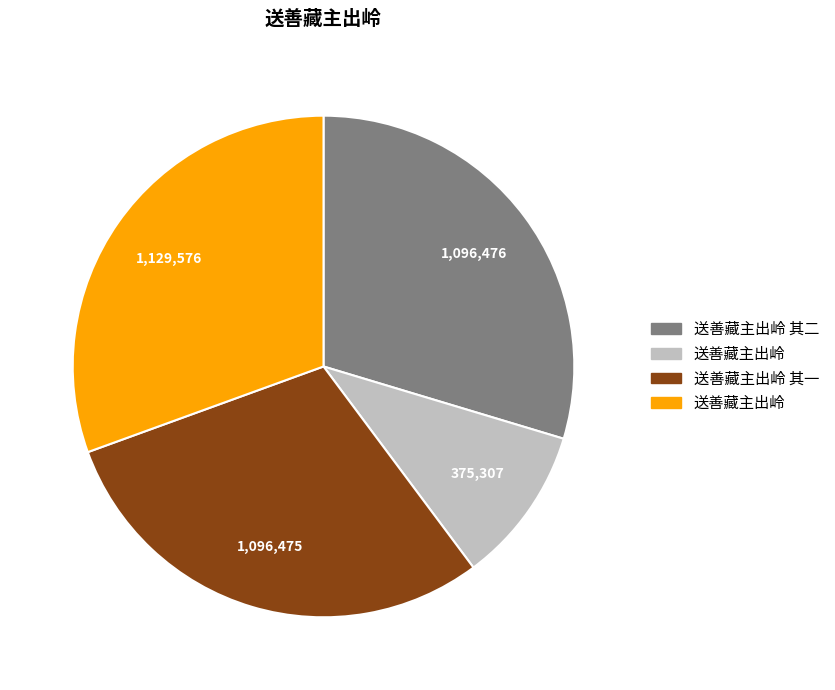

How many segments does this pie chart have?

4